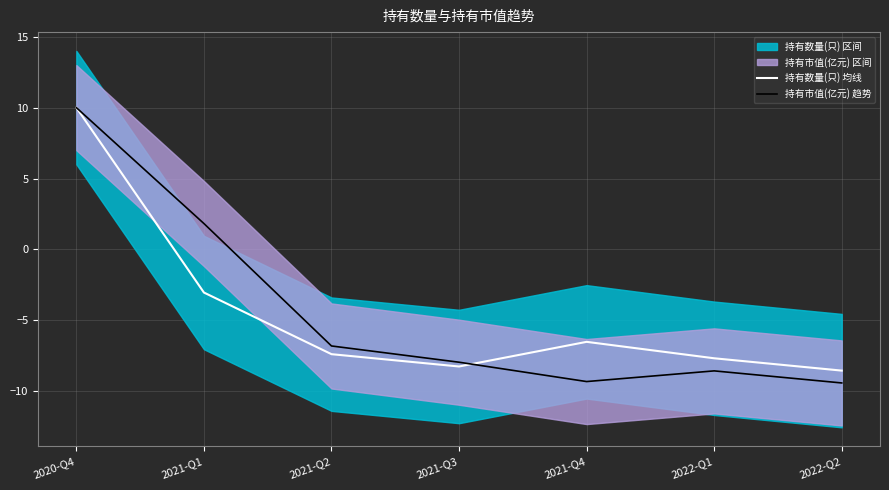

What is the difference between the 持有数量(只) 均线 values at 2022-Q2 and 2022-Q1?

0.9